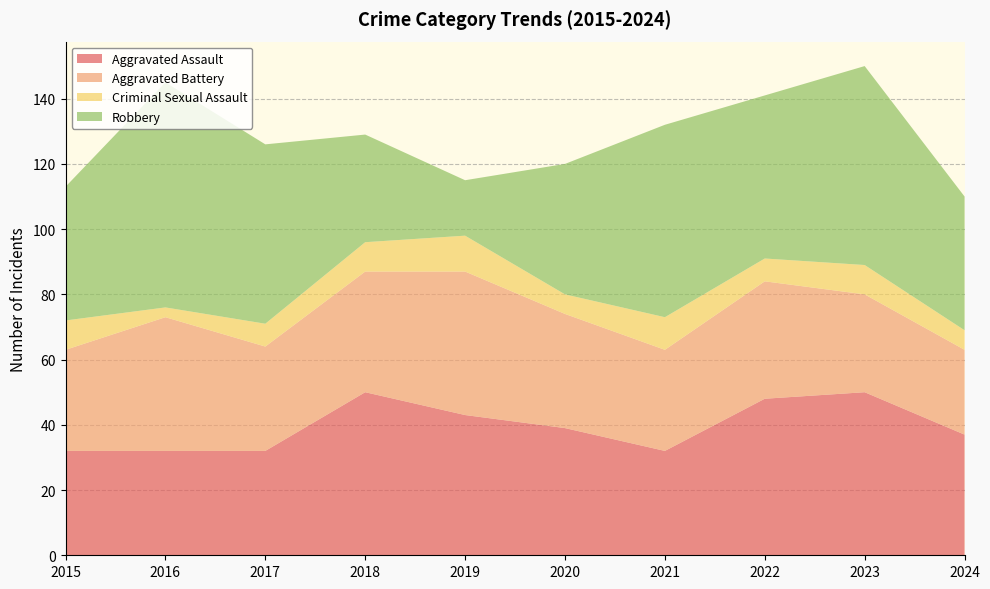

Reading left to right, transcribe all the data shown in this chart.

Aggravated Assault: 32	32	32	50	43	39	32	48	50	37
Aggravated Battery: 31	41	32	37	44	35	31	36	30	26
Criminal Sexual Assault: 9	3	7	9	11	6	10	7	9	6
Robbery: 41	69	55	33	17	40	59	50	61	41